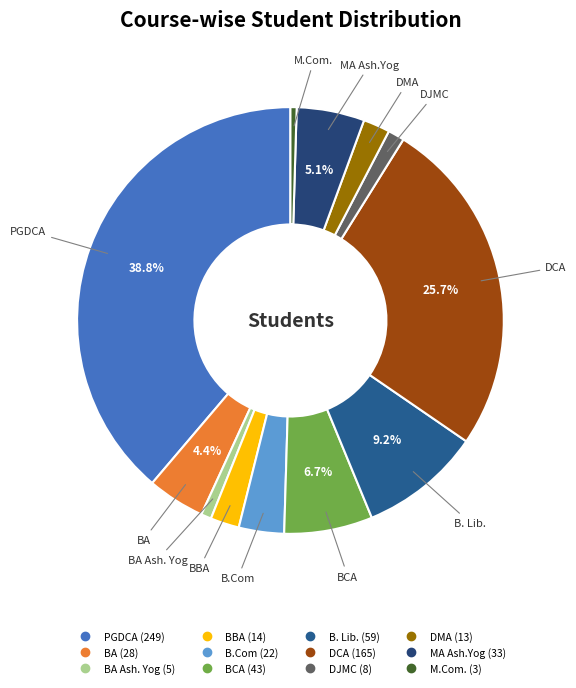

Which slice is the smallest?

M.Com.